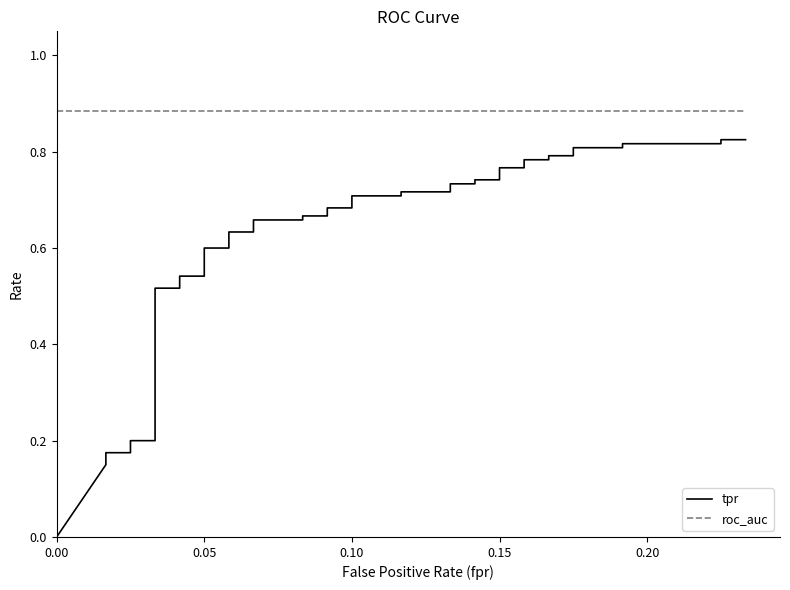

Reading right to left, transcribe all the data shown in this chart.

tpr: 0.8	0.8	0.8	0.8	0.8	0.8	0.8	0.8	0.8	0.8	0.8	0.8	0.7	0.7	0.7	0.7	0.7	0.7	0.7	0.7	0.7	0.7	0.7	0.7	0.7	0.7	0.6	0.6	0.6	0.6	0.5	0.5	0.5	0.5	0.2	0.2	0.2	0.2	0.1	0.0
roc_auc: 0.9	0.9	0.9	0.9	0.9	0.9	0.9	0.9	0.9	0.9	0.9	0.9	0.9	0.9	0.9	0.9	0.9	0.9	0.9	0.9	0.9	0.9	0.9	0.9	0.9	0.9	0.9	0.9	0.9	0.9	0.9	0.9	0.9	0.9	0.9	0.9	0.9	0.9	0.9	0.9